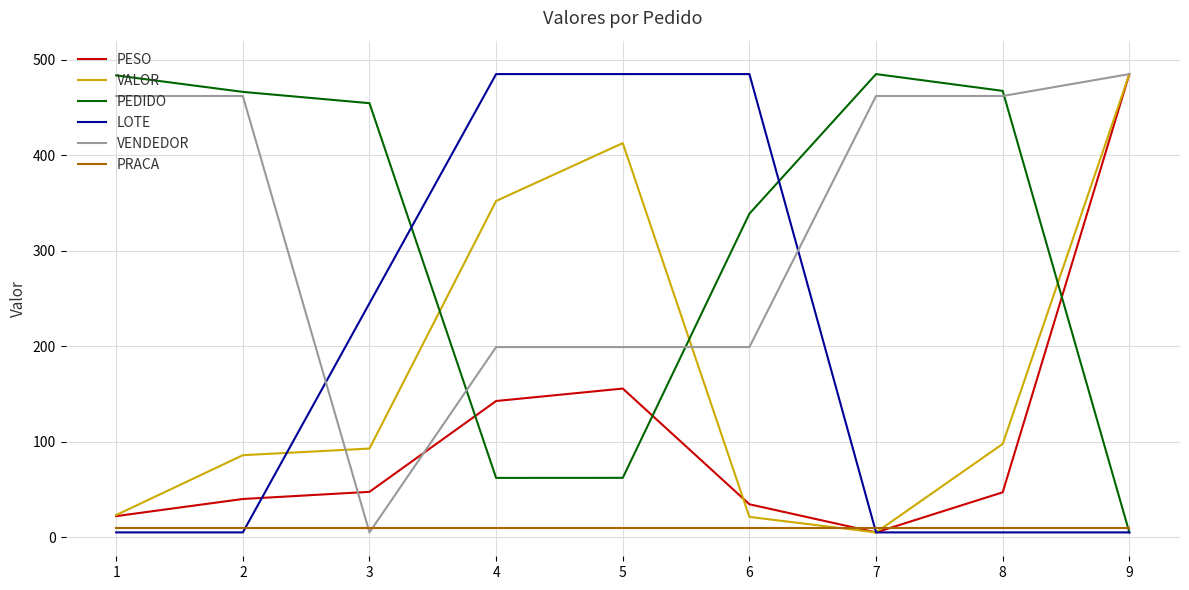

How many categories are shown in the chart?

9